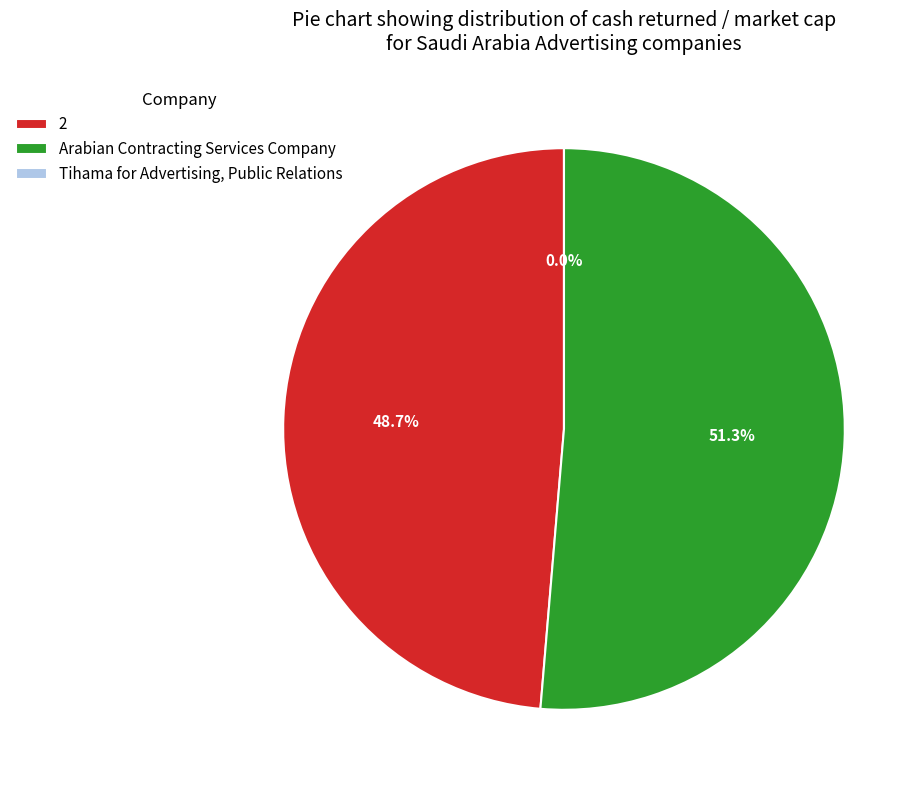

To the nearest percent, what is the average slice percentage?

33%